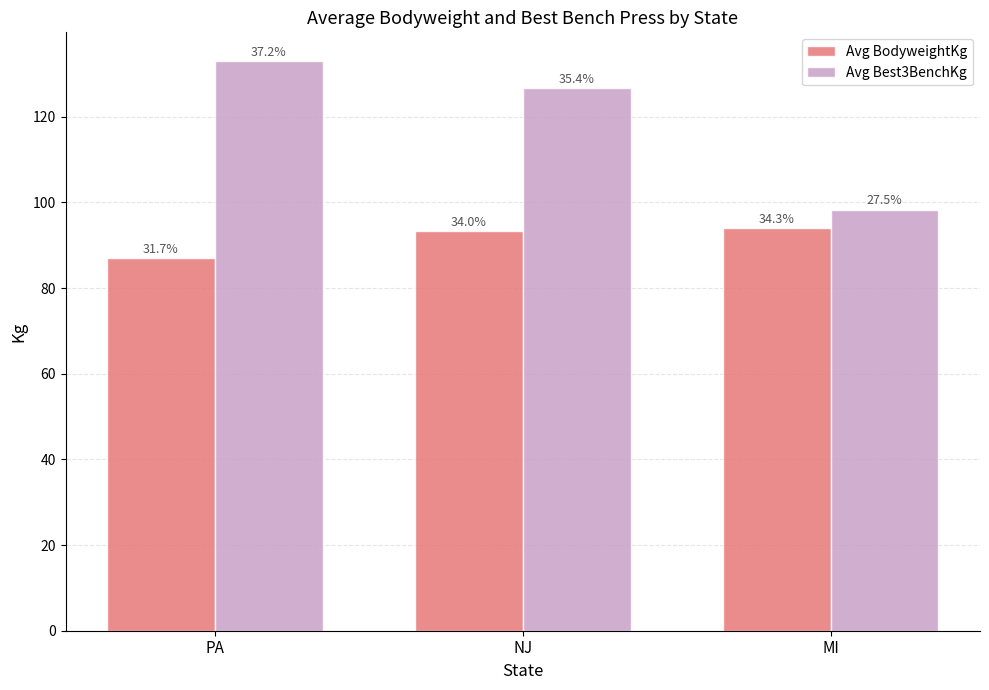

Rank the series by their maximum value, from highest to lowest.

Avg Best3BenchKg, Avg BodyweightKg